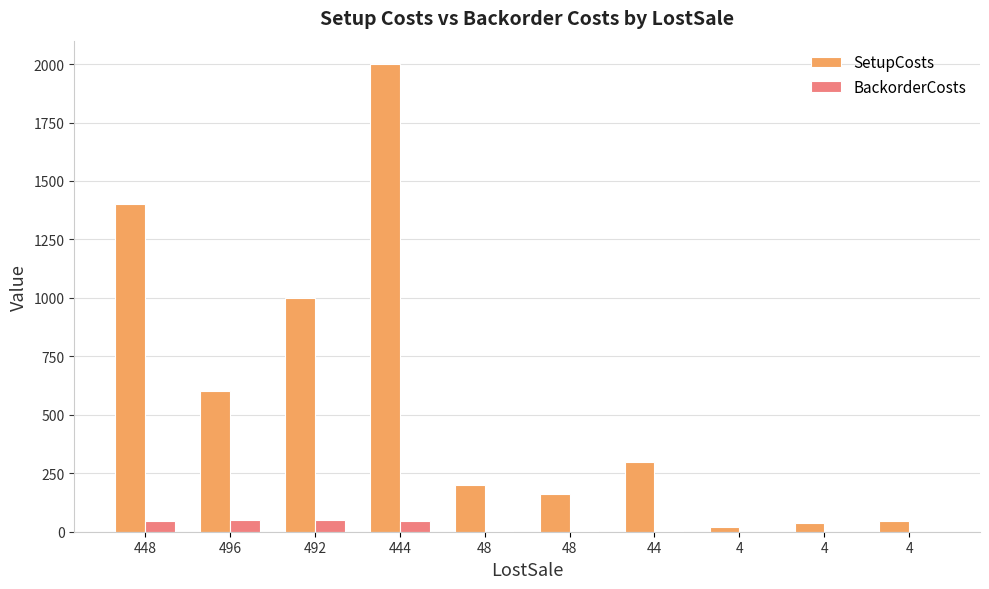

Reading left to right, extract all data points from this chart.

SetupCosts: 1400.0	600.0	1000.0	2000.0	200.0	160.0	300.0	20.0	36.0	46.0
BackorderCosts: 44.8	49.6	49.2	44.4	4.8	4.8	4.4	0.4	0.4	0.4